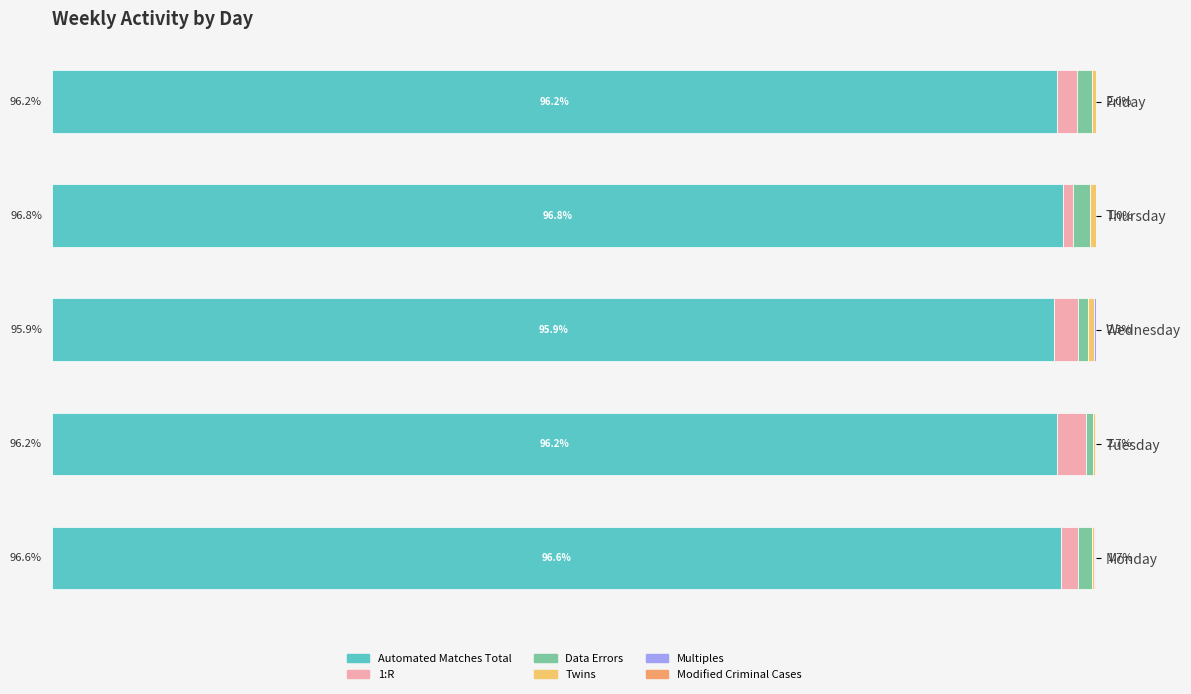

How many bars are there in total?

30